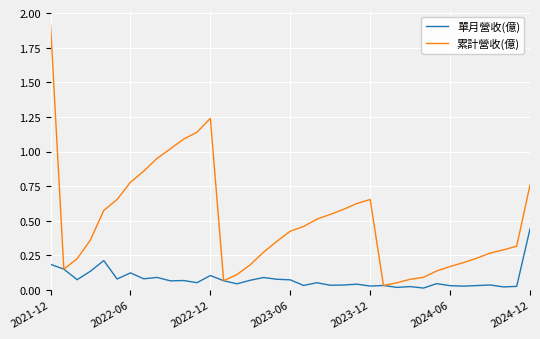

Rank the series by their maximum value, from lowest to highest.

單月營收(億), 累計營收(億)